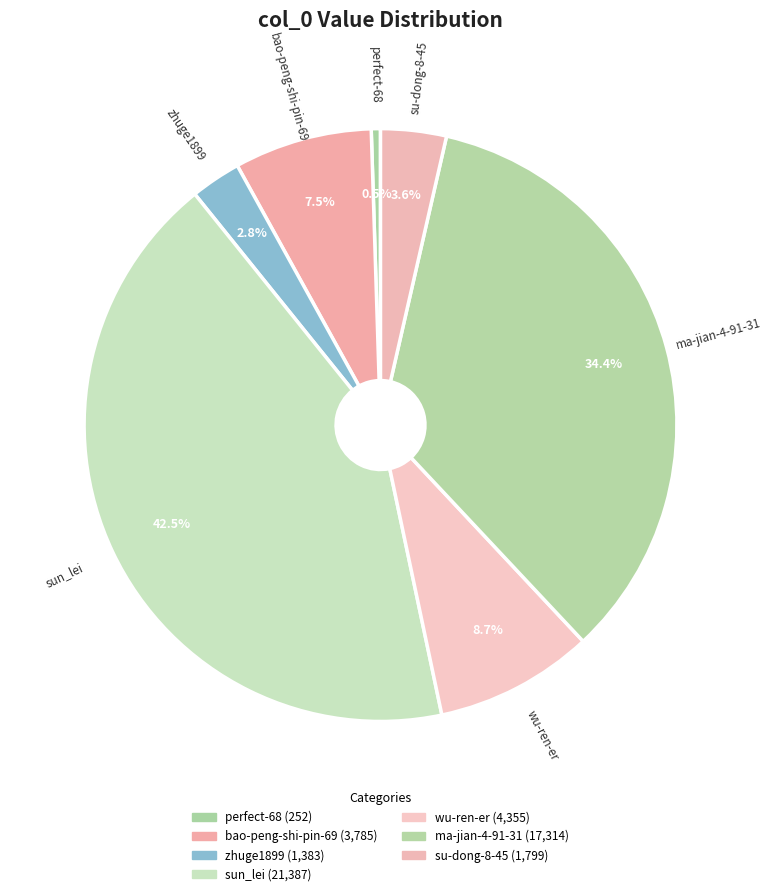

Combined, what portion of the pie is wu-ren-er and su-dong-8-45?

12.2%